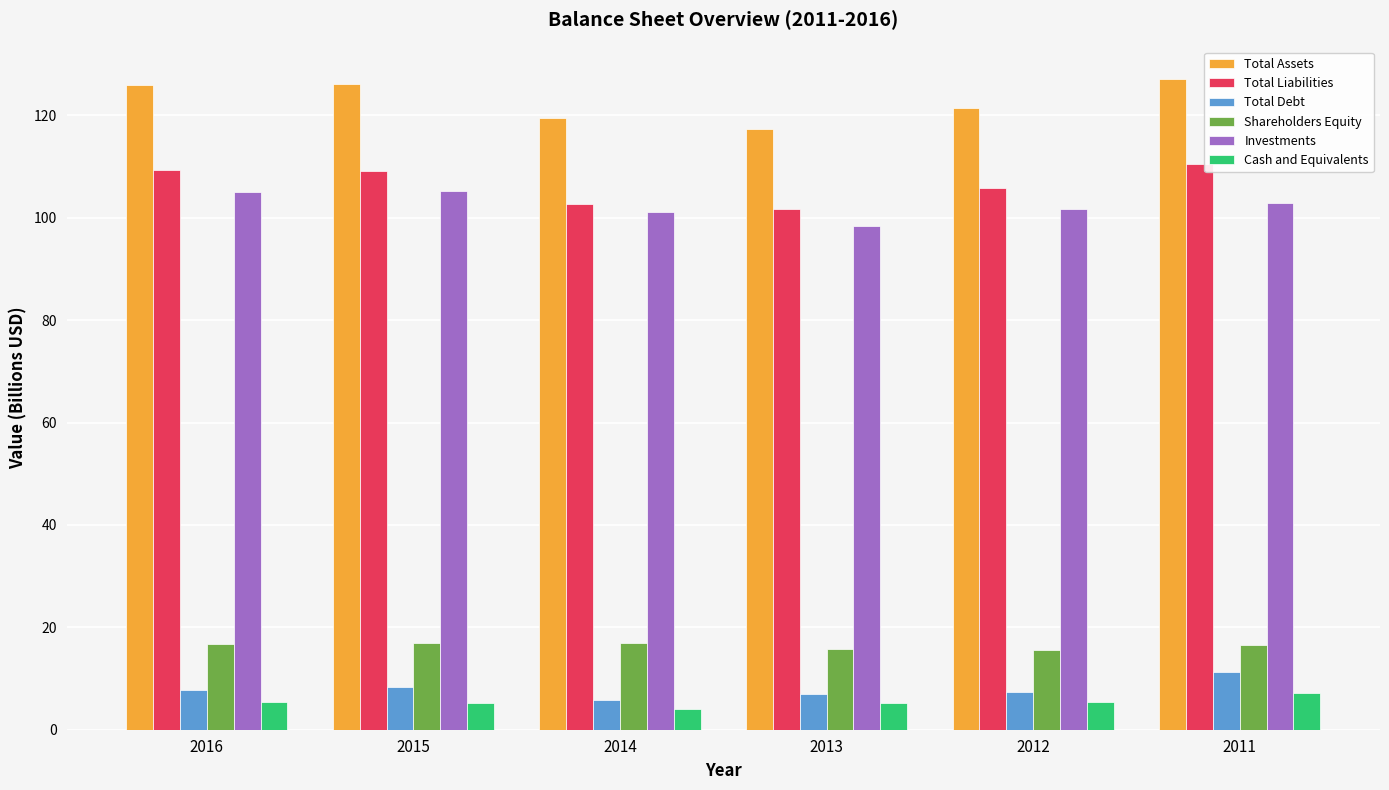

What is the minimum value shown in the chart?

4.0